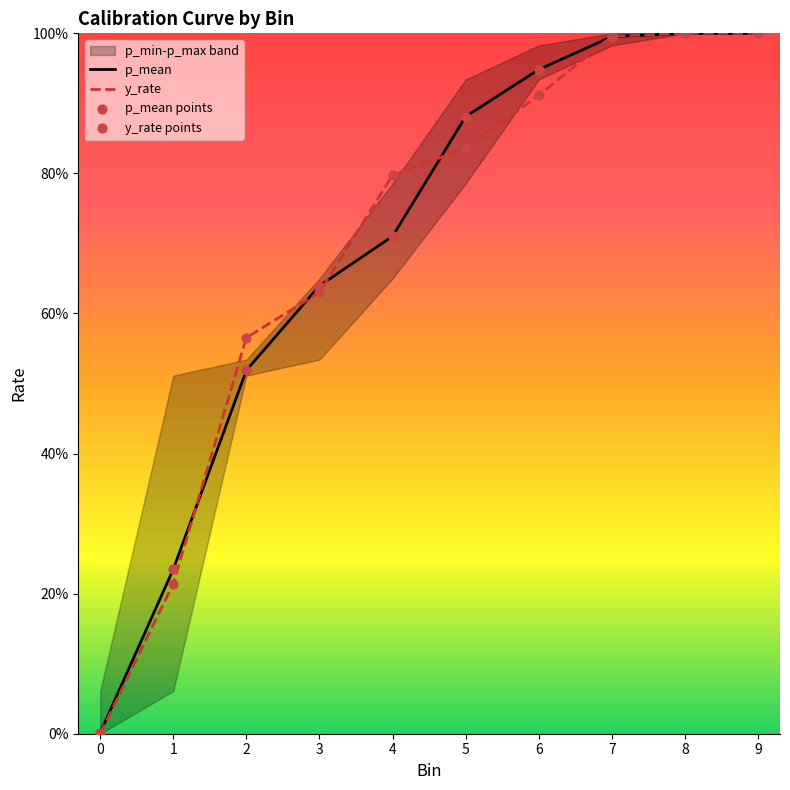

At which category is the sum across all series the highest?

8